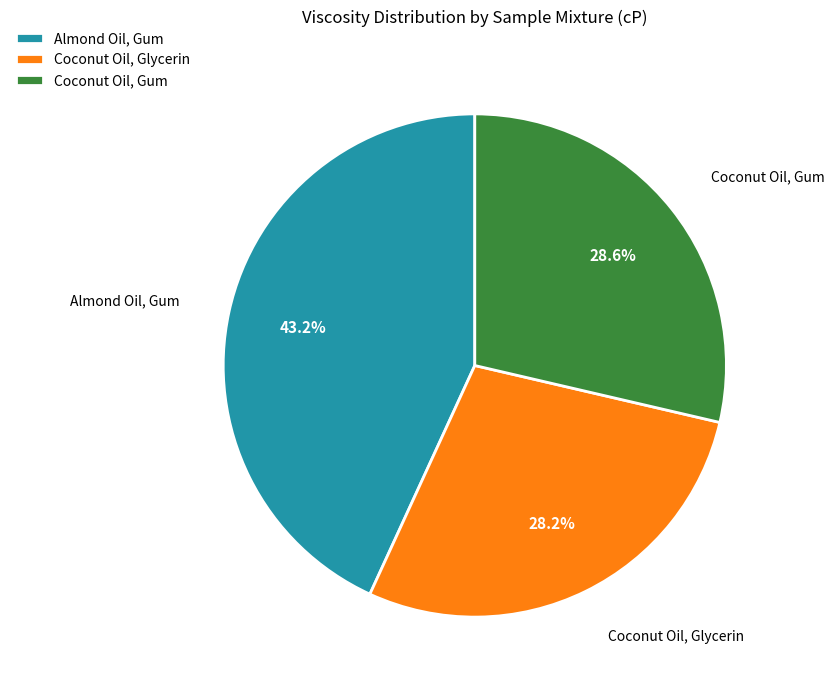

Combined, do Coconut Oil, Glycerin and Almond Oil, Gum account for over 50%?

Yes